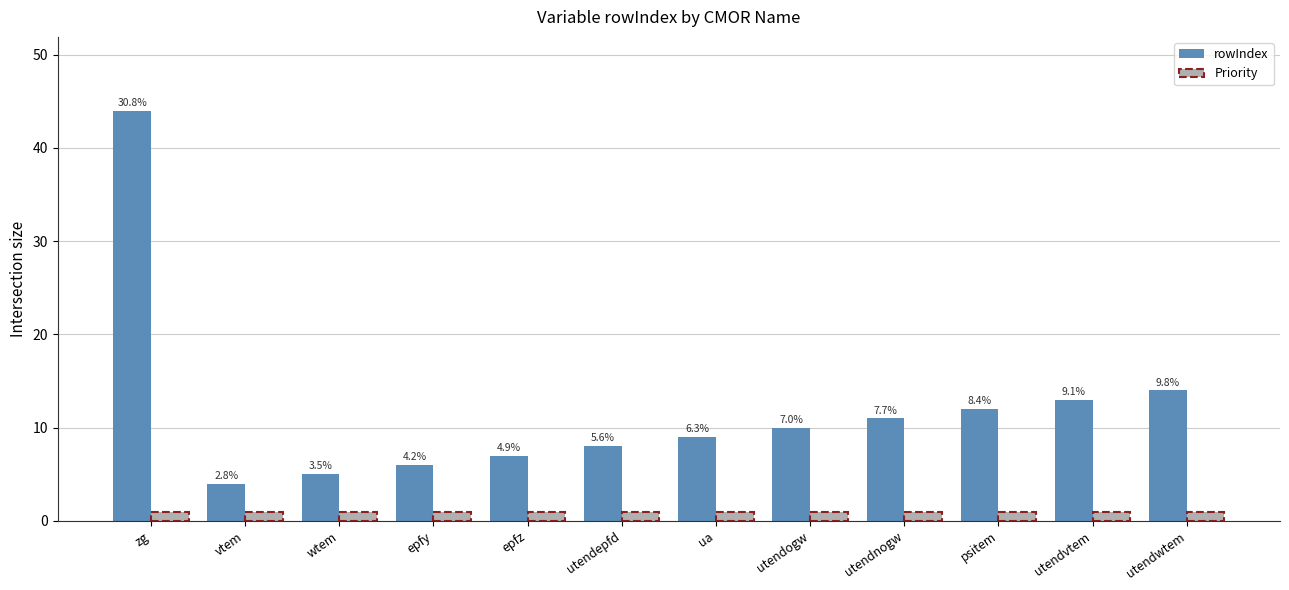

What is the greatest value displayed?

44